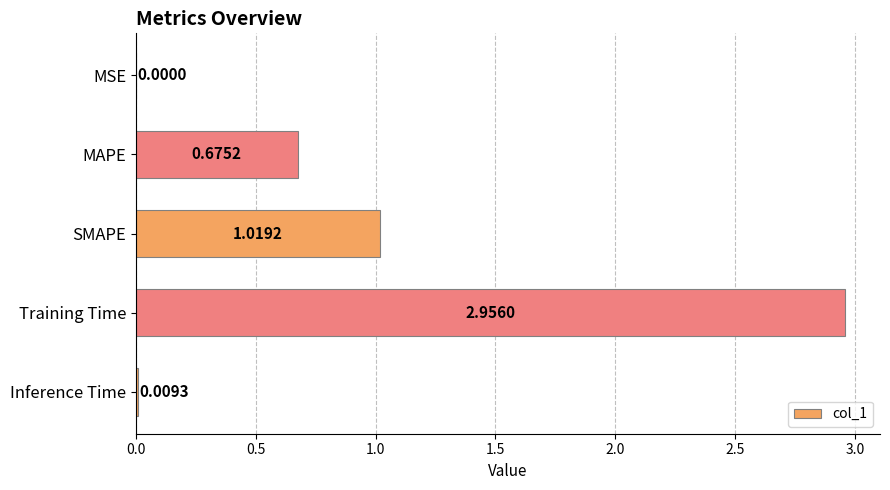

At which label is the value closest to 1?

SMAPE